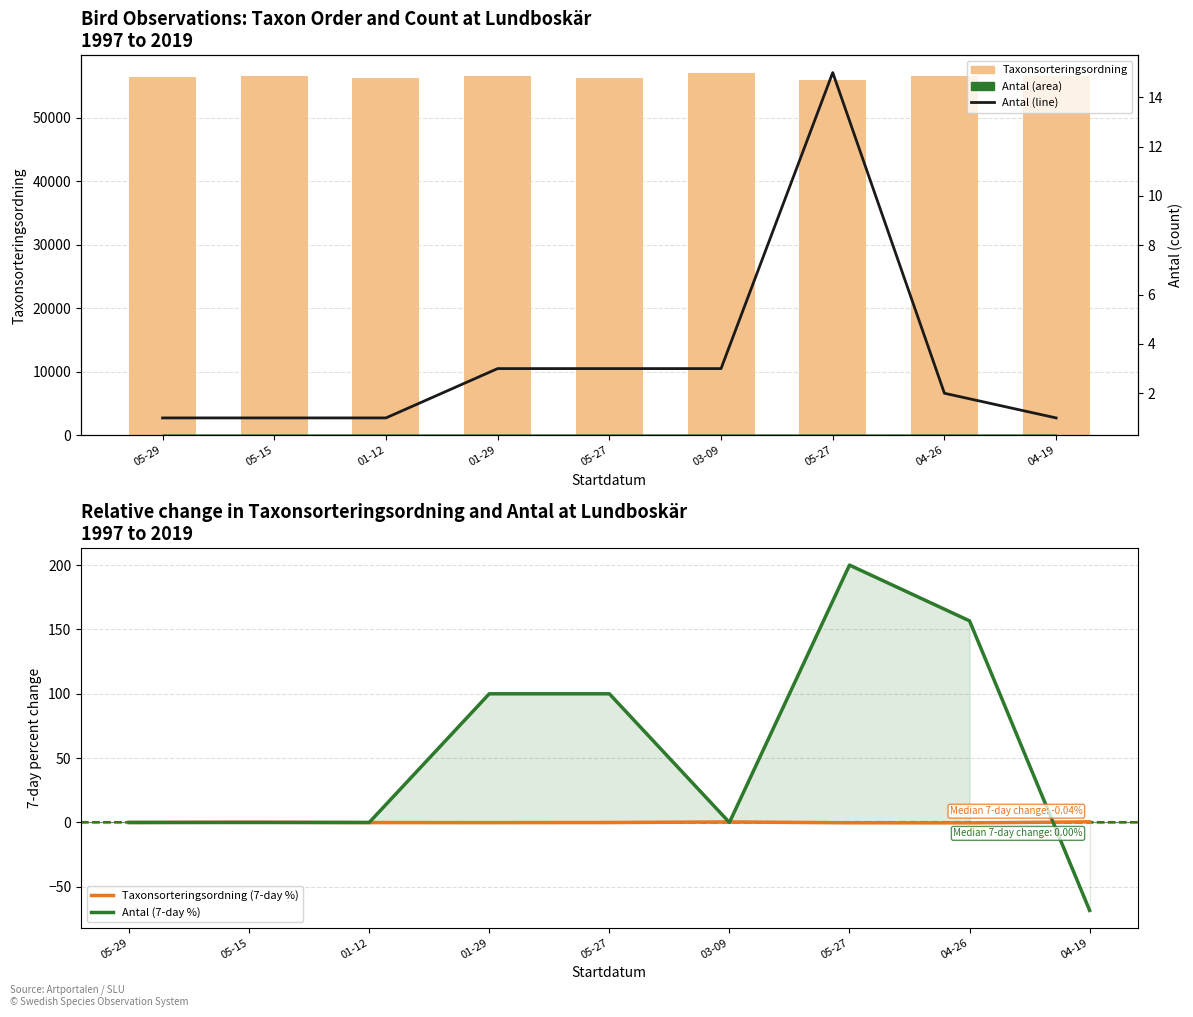

What is the difference between the Antal values at 05-27 and 04-19?

2.0